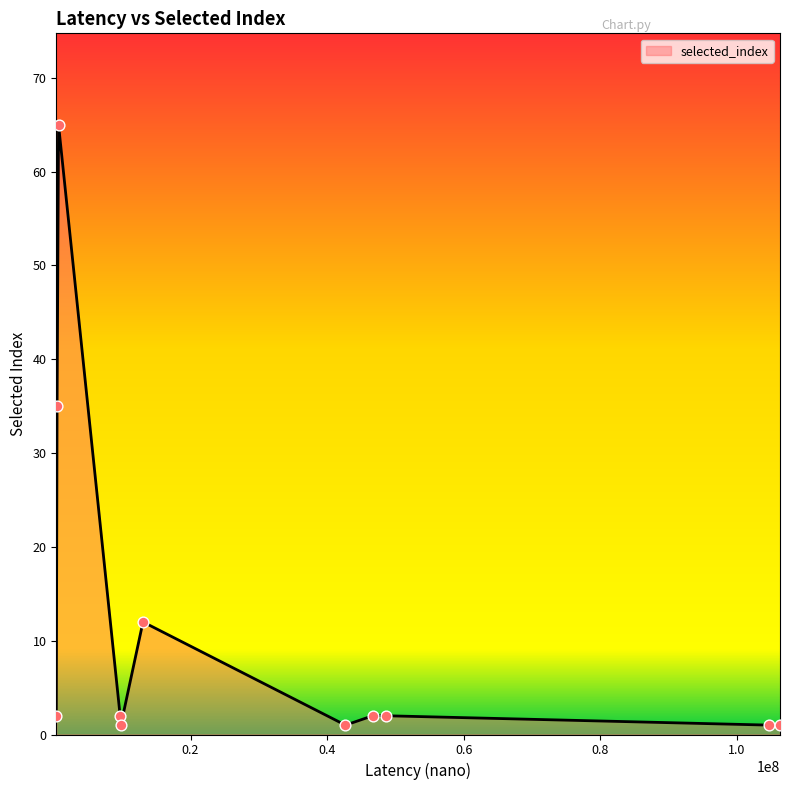

What is the greatest value displayed?

65